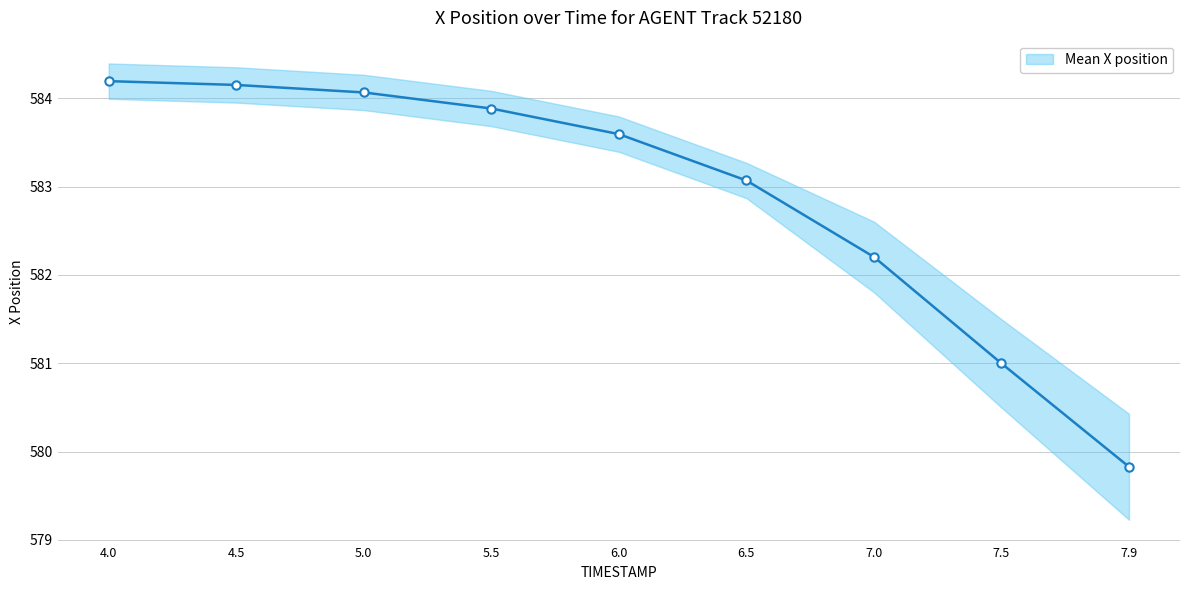

The chart shows a value of 235.7 at 7.0. True or false?

False